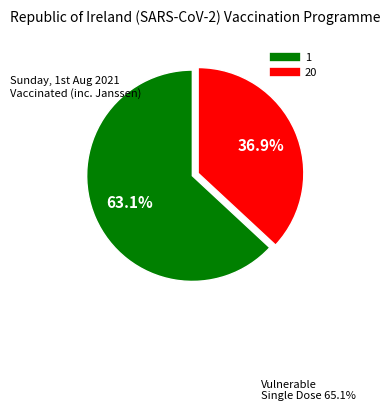

Approximately how many times larger is the value at 20 compared to 1?

0.6